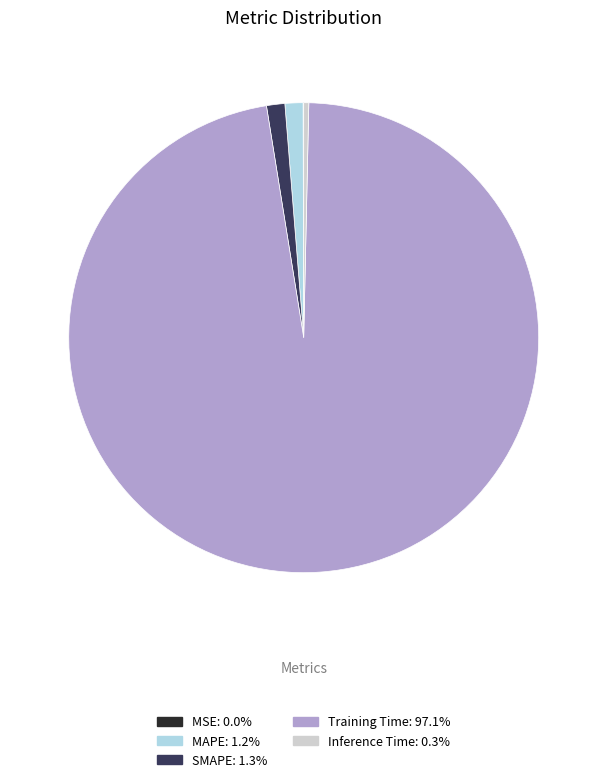

Is the sum of Inference Time and SMAPE greater than half?

No